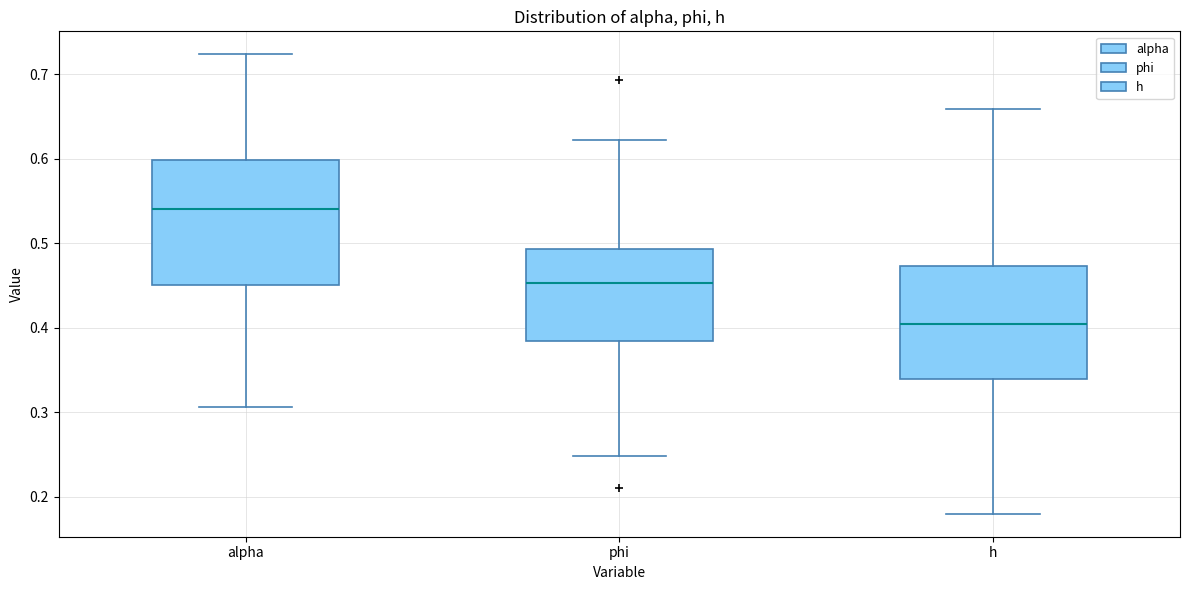

Comparing the boxes themselves (not the whiskers), which one is the tallest?

alpha